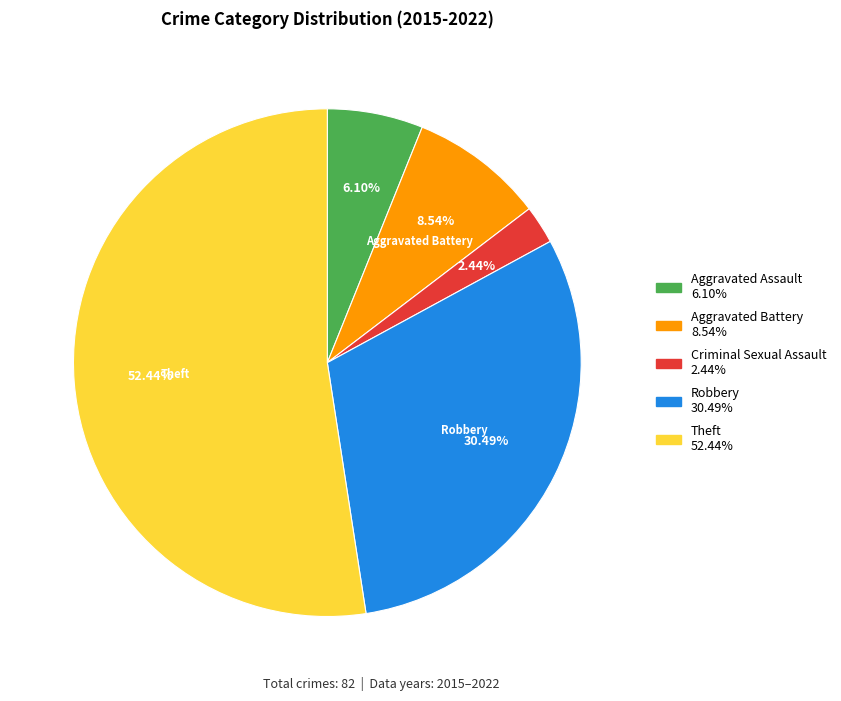

Is Aggravated Battery the majority of the pie?

No